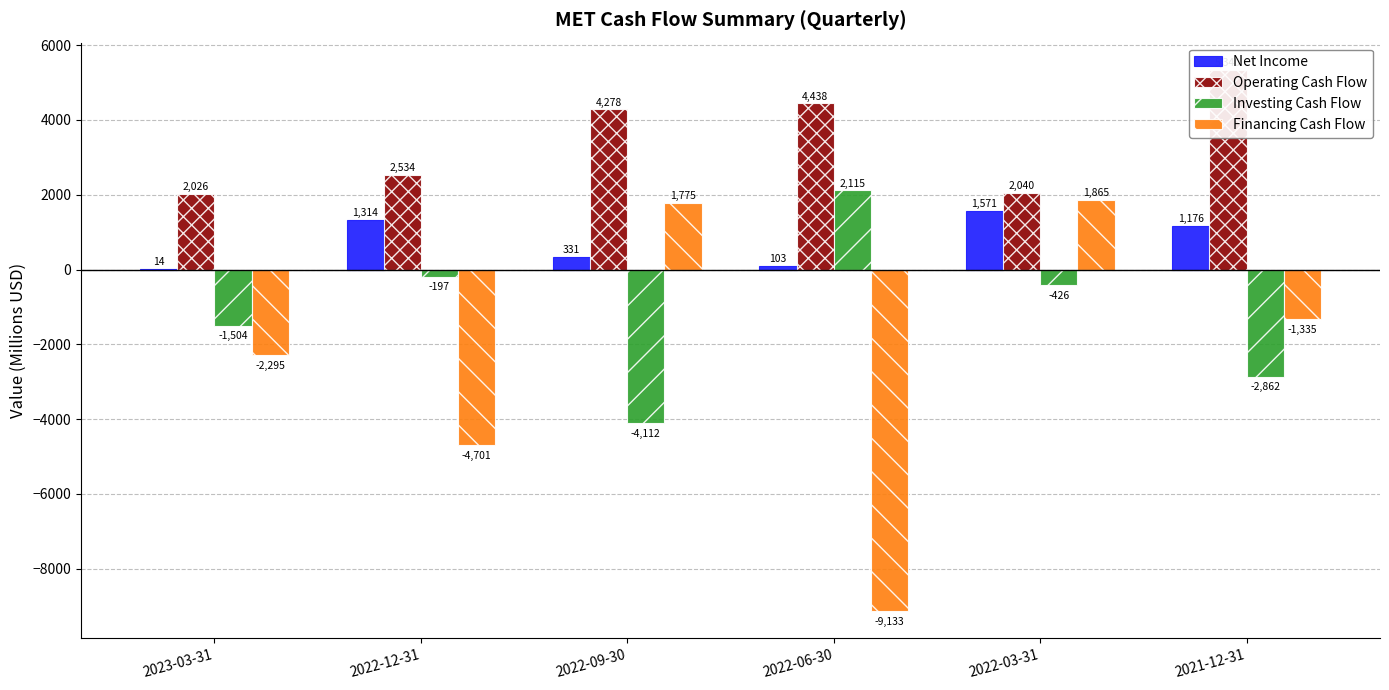

What is the difference between the highest and lowest values at 2022-06-30?

13571